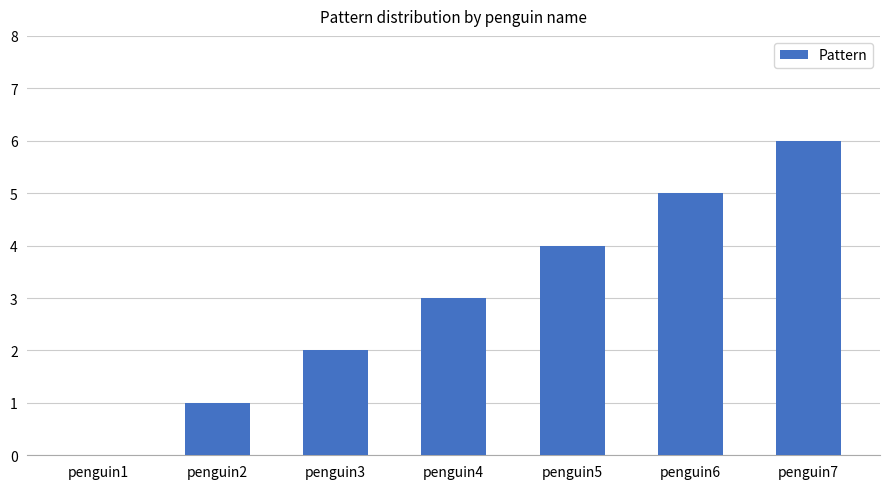

How many series are shown in this chart?

1